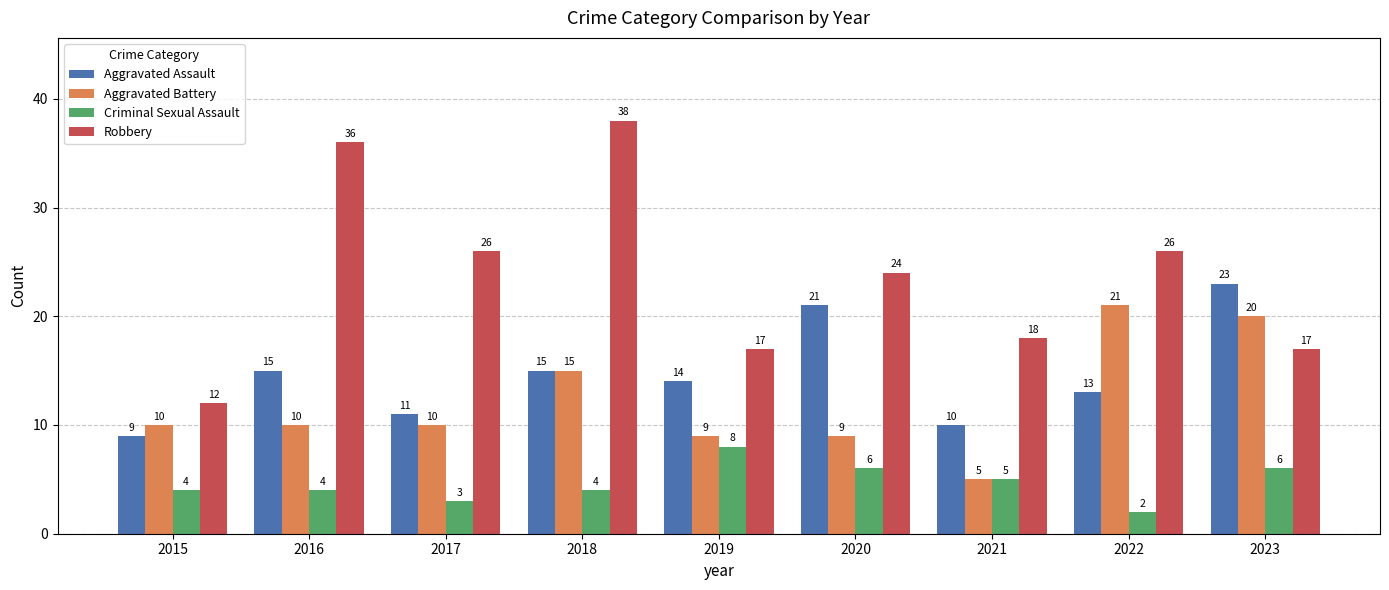

Count the number of data series in this chart.

4